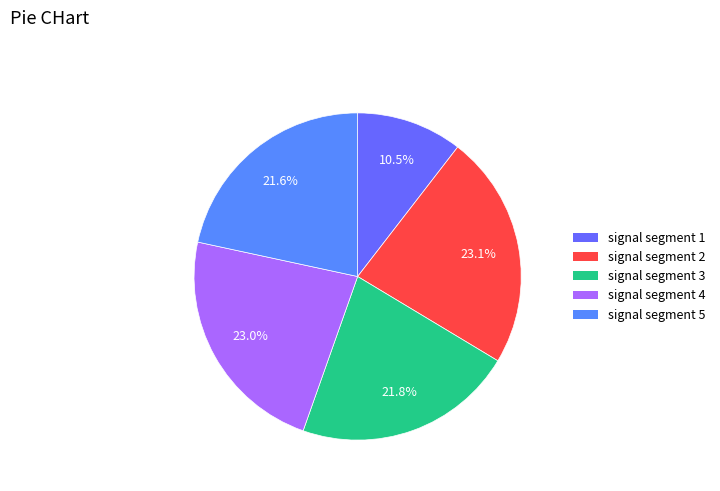

Count the number of slices in the pie.

5